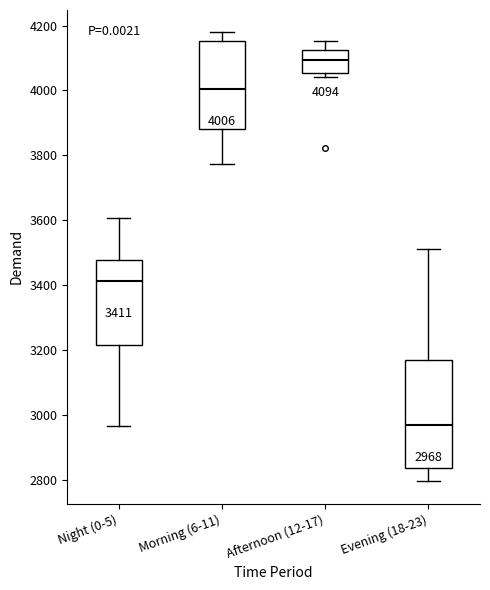

Which box has the highest median line?

Afternoon (12-17)